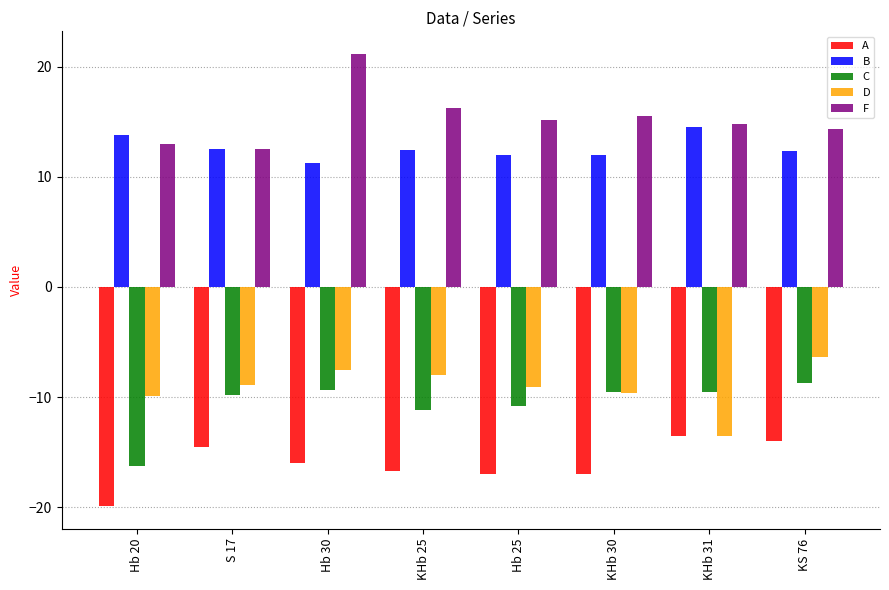

How many data points in C are less than -9?

7